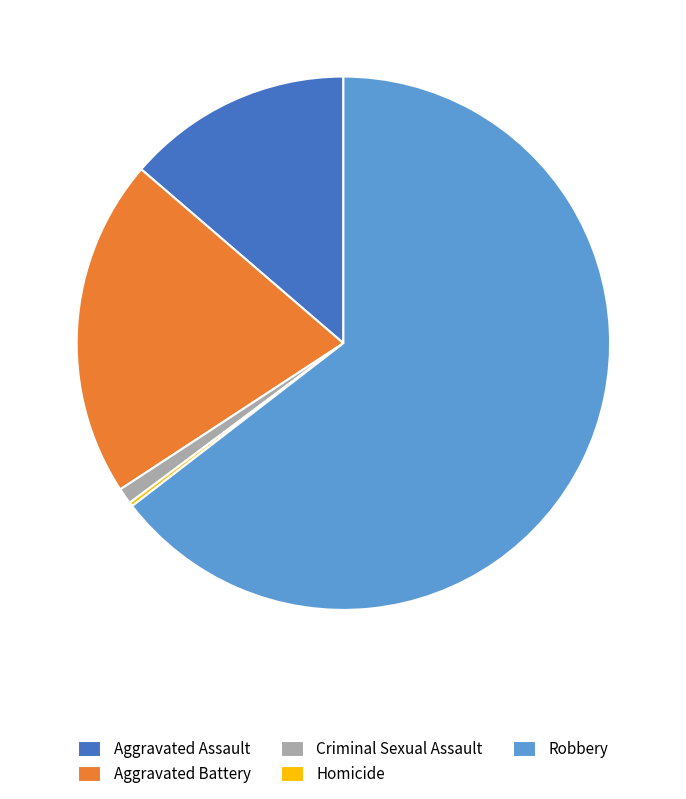

What is the ratio of the value at Aggravated Battery to the value at Robbery?

0.3